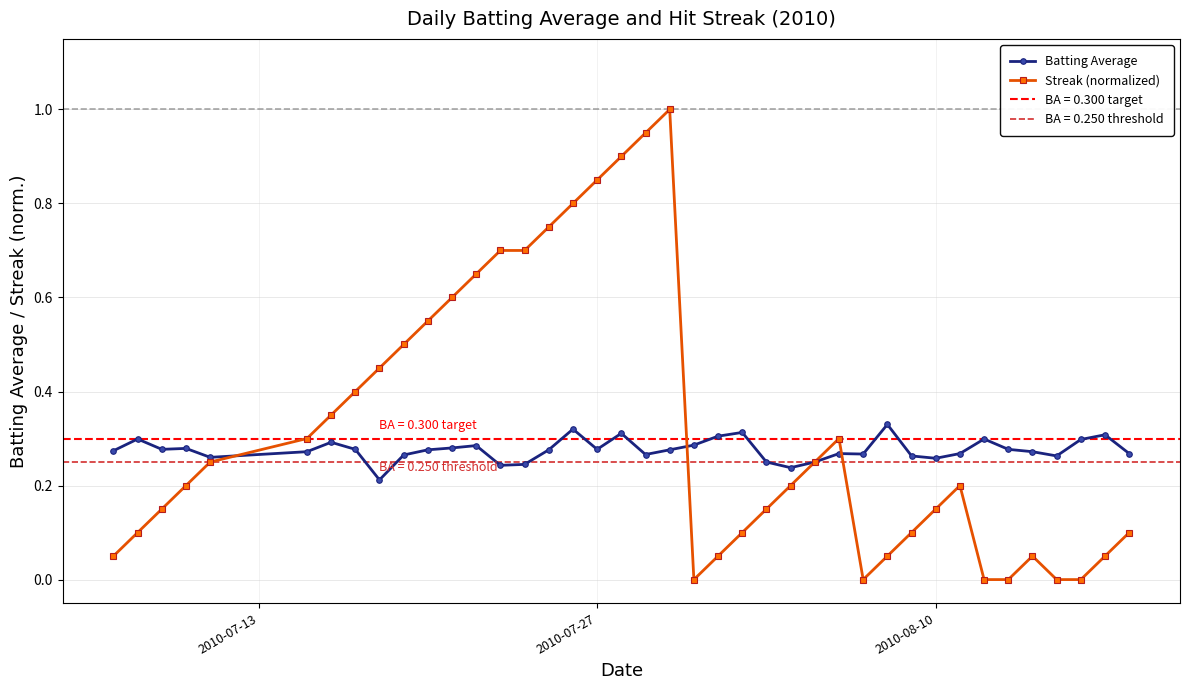

How many lines are shown in the chart?

2